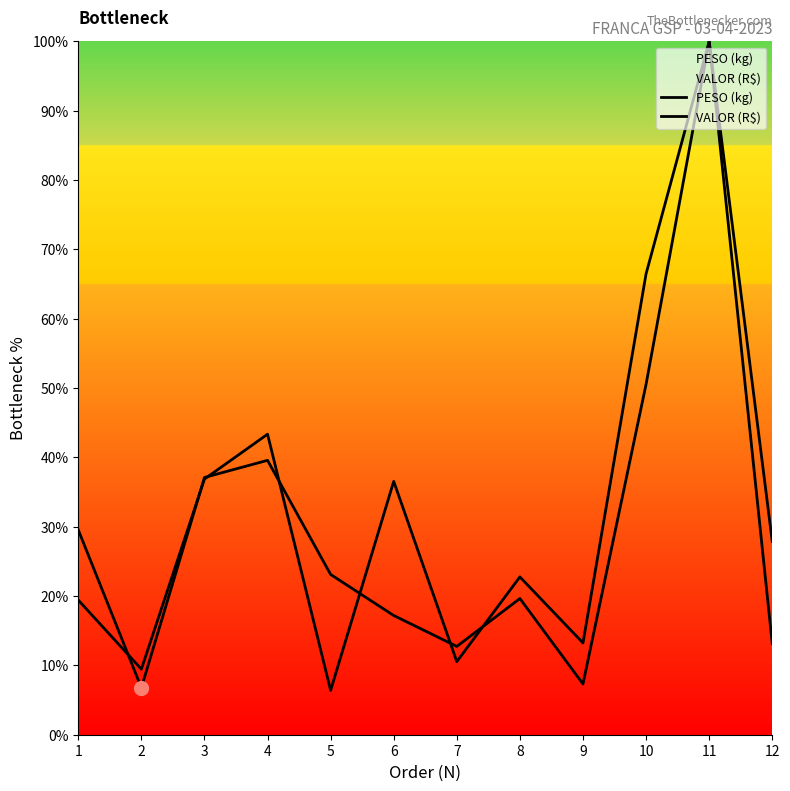

What are all the series names shown in the legend?

PESO (kg), VALOR (R$)